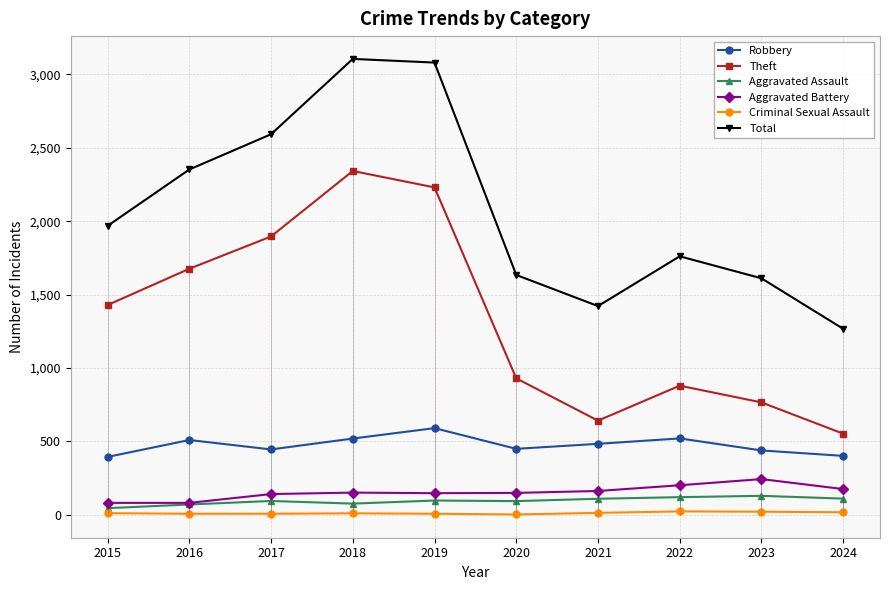

Is the value of Aggravated Assault at 2018 greater than the value of Total at 2017?

No